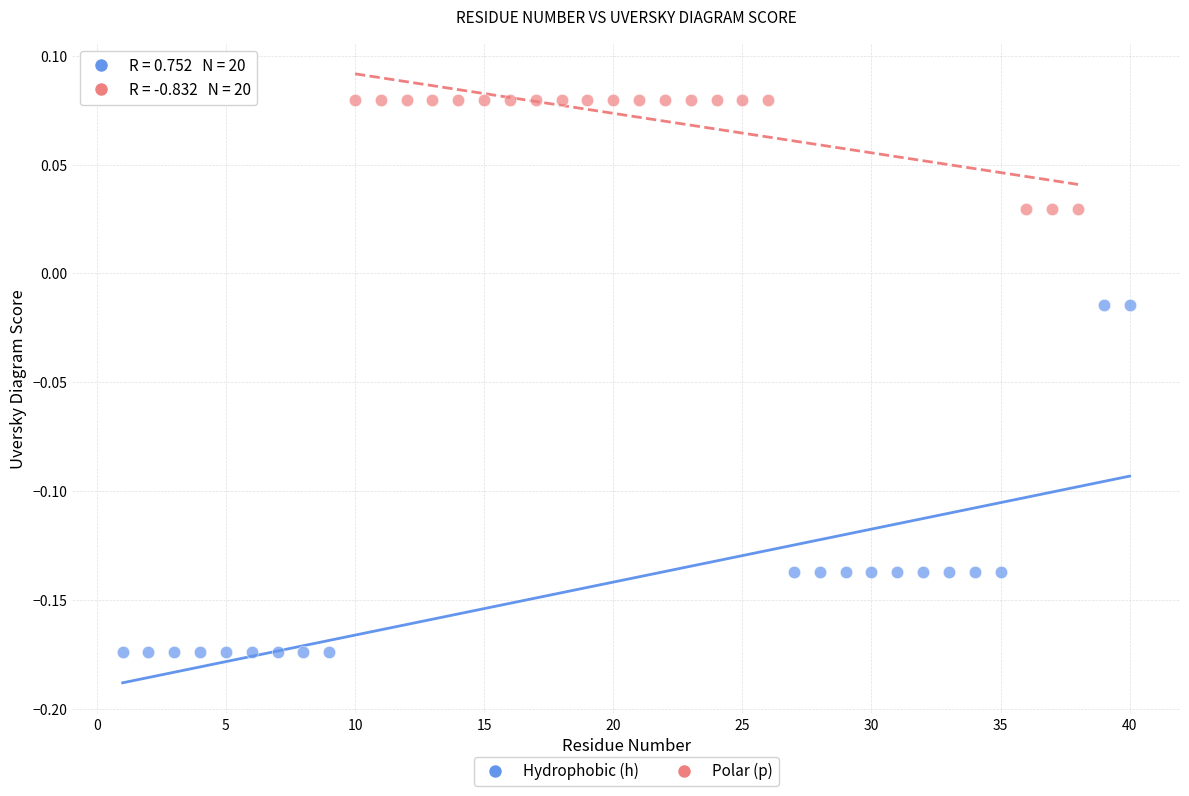

Which series contains the lowest Y value?

Hydrophobic (h)